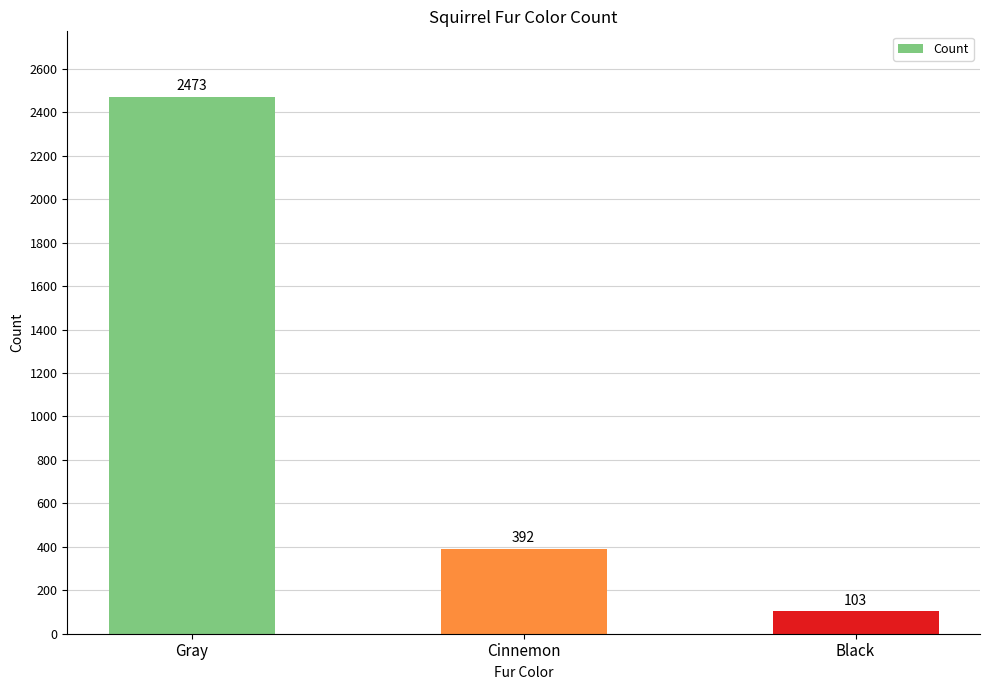

Which has a higher value, Gray or Black?

Gray